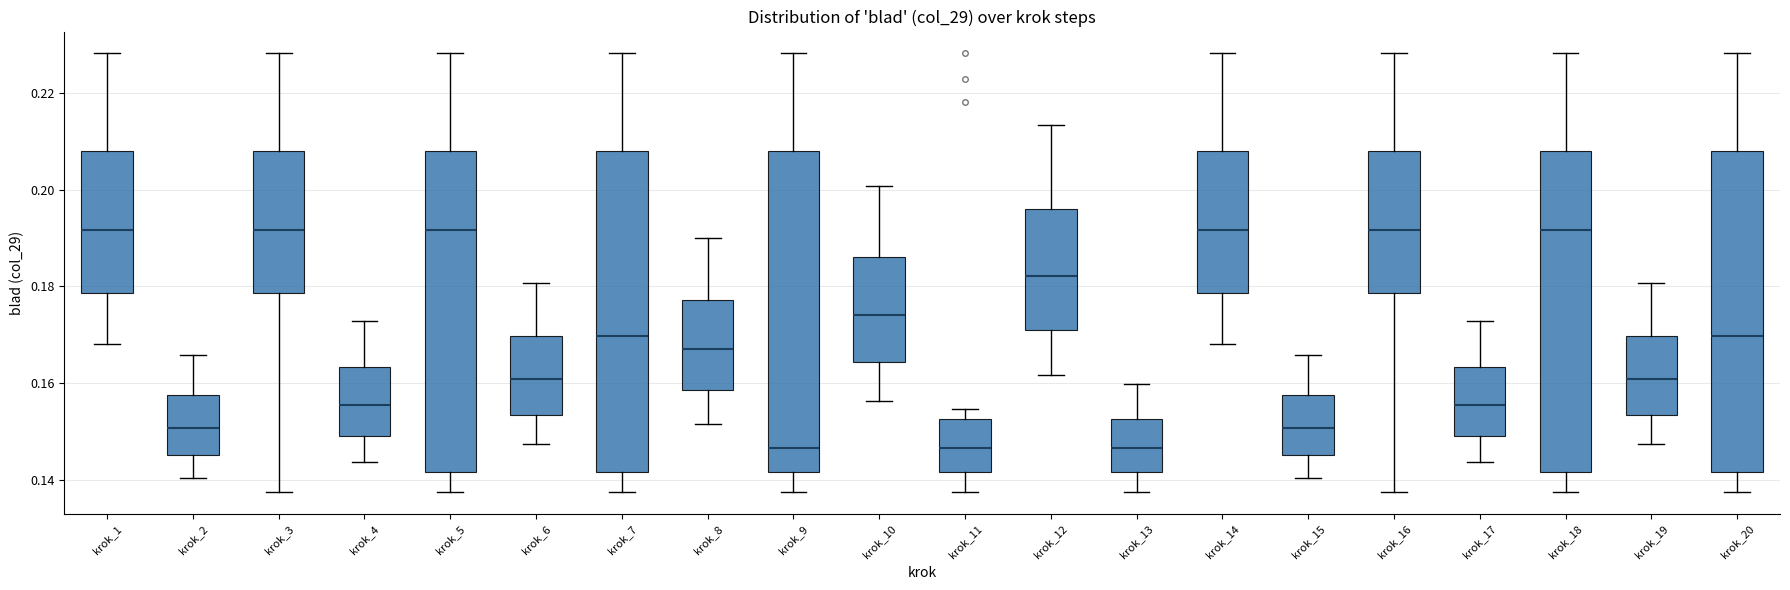

Reading left to right, read every box against the y-axis: the position of its median line, the range the box covers, and the ends of its whiskers. The values are not printed on the chart, so give them approximately, as read against the axis.

krok_1: median 0.192, box 0.178 to 0.208, whiskers 0.168 to 0.228
krok_2: median 0.150, box 0.146 to 0.158, whiskers 0.140 to 0.166
krok_3: median 0.192, box 0.178 to 0.208, whiskers 0.138 to 0.228
krok_4: median 0.156, box 0.150 to 0.164, whiskers 0.144 to 0.172
krok_5: median 0.192, box 0.142 to 0.208, whiskers 0.138 to 0.228
krok_6: median 0.160, box 0.154 to 0.170, whiskers 0.148 to 0.180
krok_7: median 0.170, box 0.142 to 0.208, whiskers 0.138 to 0.228
krok_8: median 0.166, box 0.158 to 0.178, whiskers 0.152 to 0.190
krok_9: median 0.146, box 0.142 to 0.208, whiskers 0.138 to 0.228
krok_10: median 0.174, box 0.164 to 0.186, whiskers 0.156 to 0.200
krok_11: median 0.146, box 0.142 to 0.152, whiskers 0.138 to 0.154
krok_12: median 0.182, box 0.170 to 0.196, whiskers 0.162 to 0.214
krok_13: median 0.146, box 0.142 to 0.152, whiskers 0.138 to 0.160
krok_14: median 0.192, box 0.178 to 0.208, whiskers 0.168 to 0.228
krok_15: median 0.150, box 0.146 to 0.158, whiskers 0.140 to 0.166
krok_16: median 0.192, box 0.178 to 0.208, whiskers 0.138 to 0.228
krok_17: median 0.156, box 0.150 to 0.164, whiskers 0.144 to 0.172
krok_18: median 0.192, box 0.142 to 0.208, whiskers 0.138 to 0.228
krok_19: median 0.160, box 0.154 to 0.170, whiskers 0.148 to 0.180
krok_20: median 0.170, box 0.142 to 0.208, whiskers 0.138 to 0.228